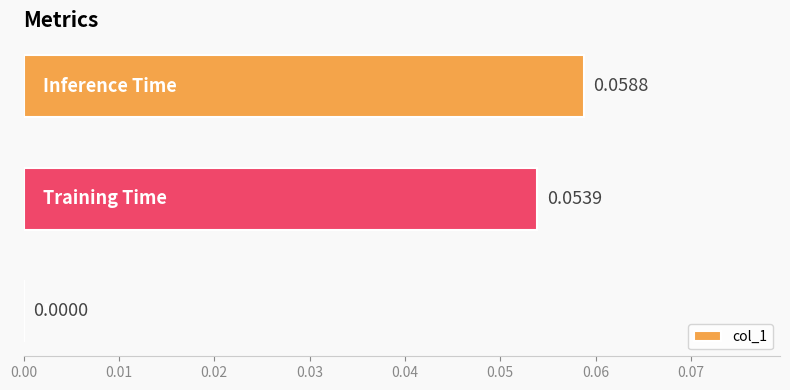

How many values exceed 0?

2